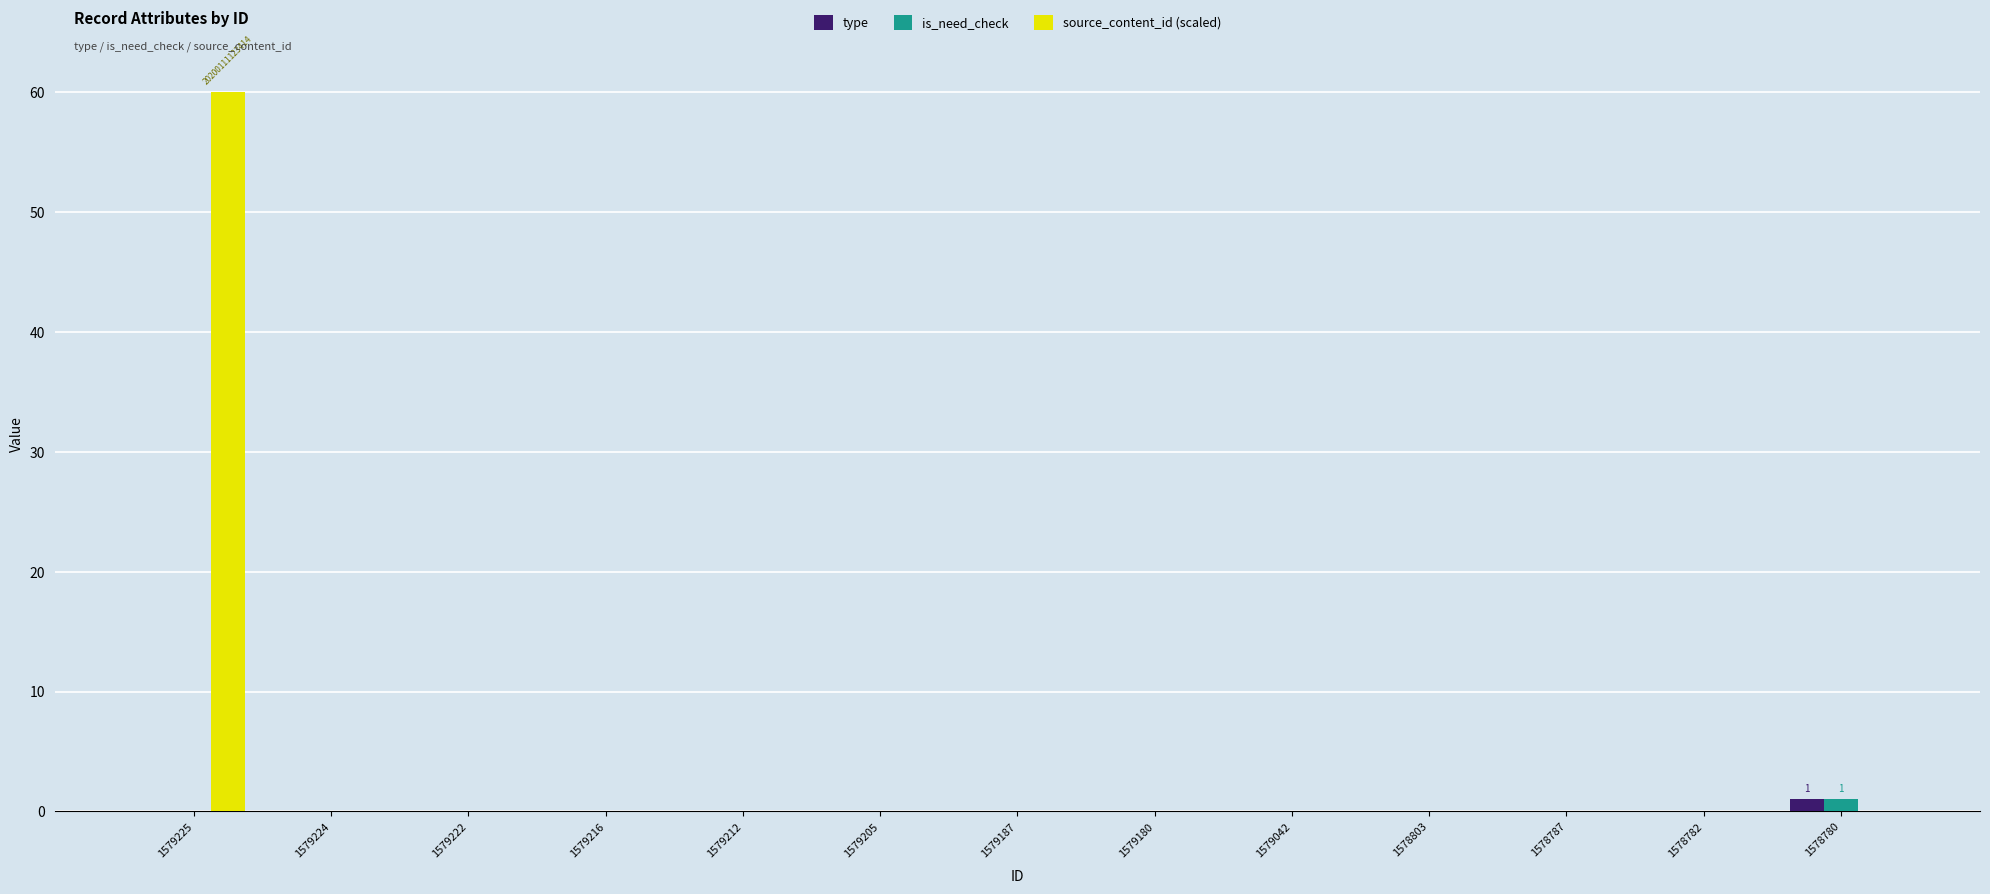

At which category is the sum across all series the highest?

1579225